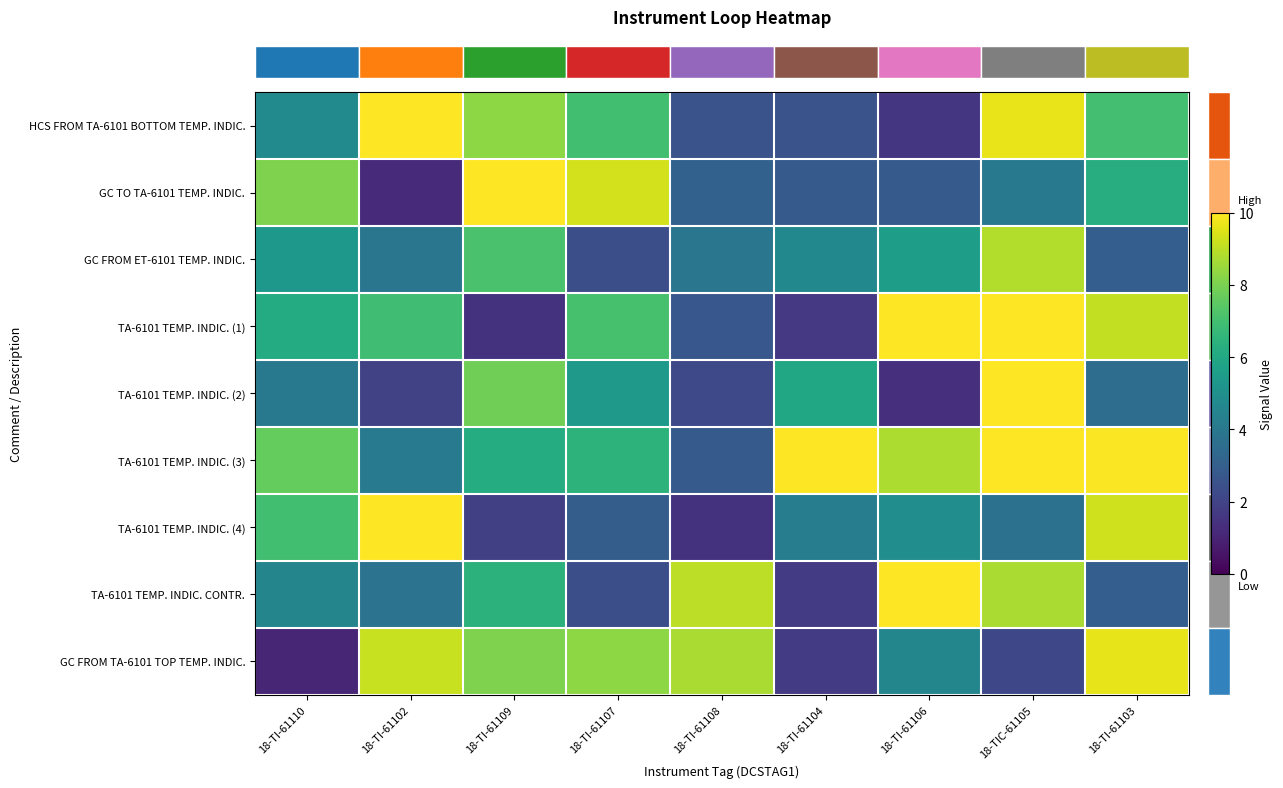

Reading right to left, transcribe all the data shown in this chart.

row_0: 7.0	9.7	1.6	2.6	2.6	7.0	8.3	10.0	4.7
row_1: 6.2	4.0	2.8	2.8	3.1	9.3	10.0	1.2	8.1
row_2: 3.0	8.9	5.6	4.7	3.9	2.4	7.1	3.9	5.3
row_3: 9.1	10.0	10.0	1.7	2.7	7.1	1.5	6.9	6.1
row_4: 3.6	10.0	1.3	6.0	2.2	5.4	7.8	2.0	4.0
row_5: 9.9	10.0	8.8	10.0	2.8	6.5	6.2	4.1	7.6
row_6: 9.3	3.7	4.9	4.3	1.5	3.0	1.9	10.0	7.0
row_7: 3.0	8.7	10.0	1.7	9.0	2.4	6.4	3.8	4.6
row_8: 9.6	2.2	4.6	1.7	8.7	8.3	8.1	9.2	1.1